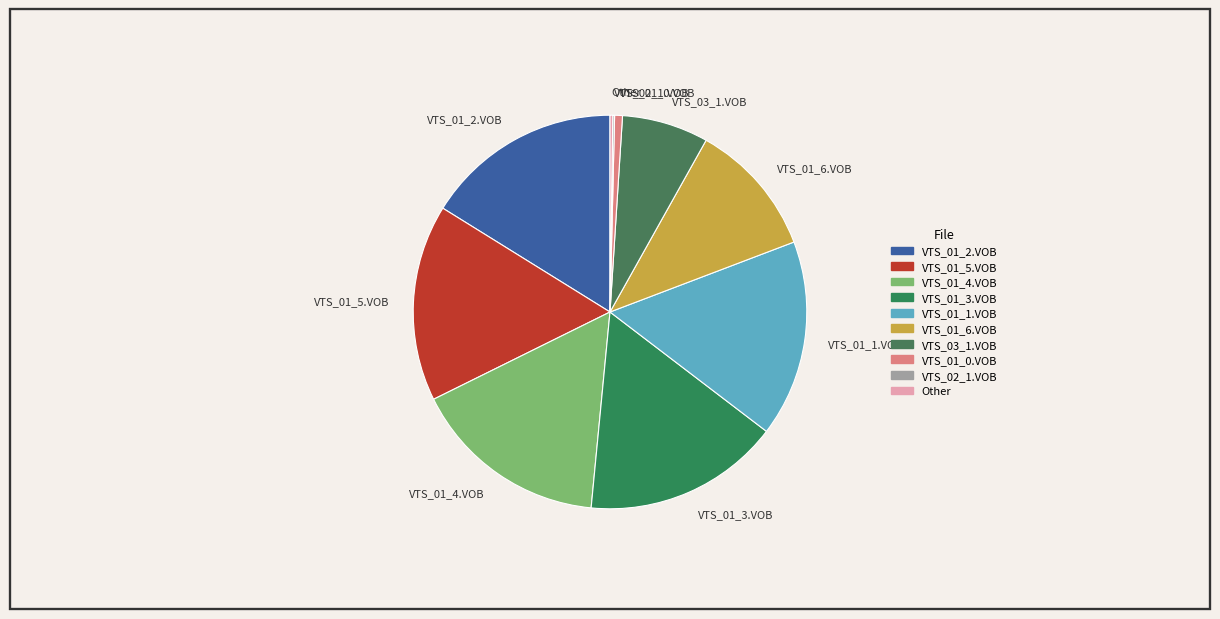

Does VTS_03_1.VOB represent more than half of the total?

No